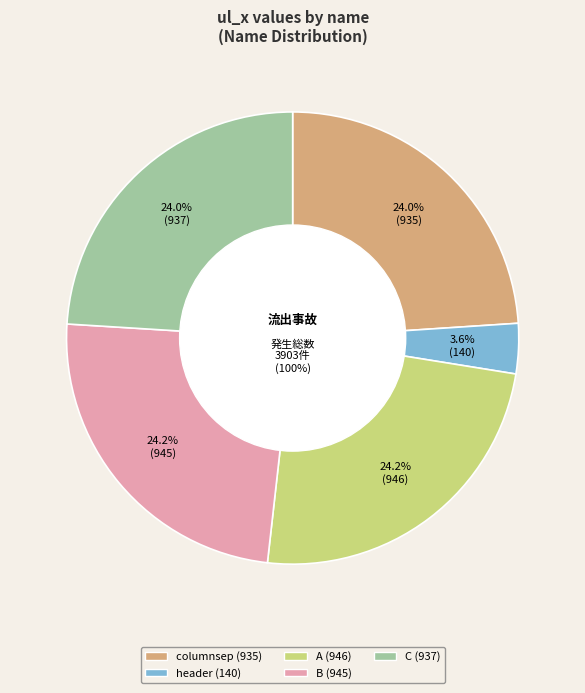

What percentage is NOT represented by C?

76.0%